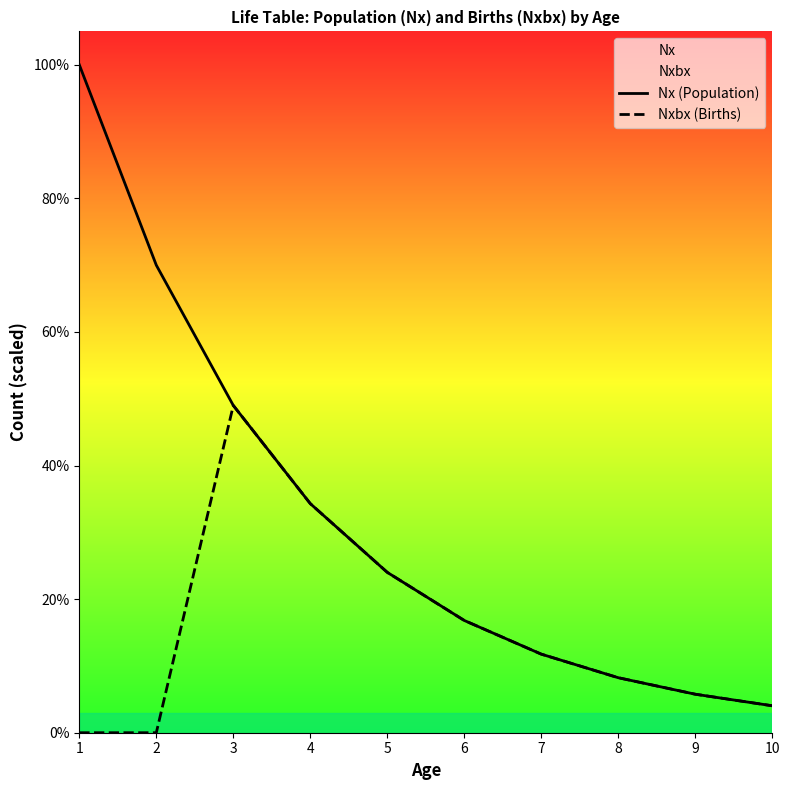

What is the difference between the Nxbx (Births) values at 7 and 8?

35.3